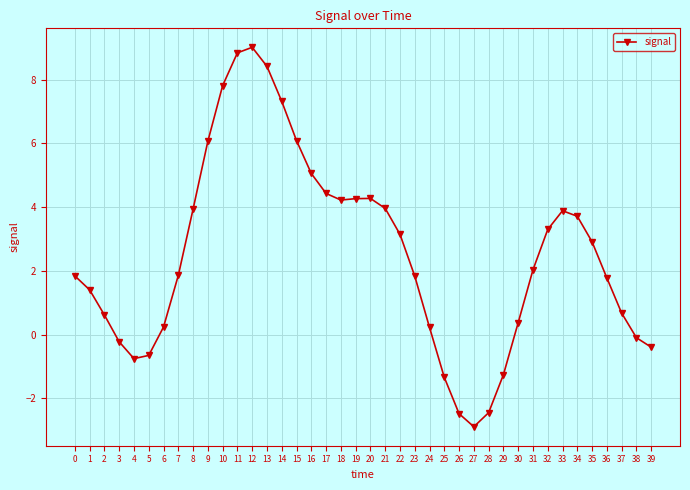

What is the difference between the second highest and second lowest values?

11.3